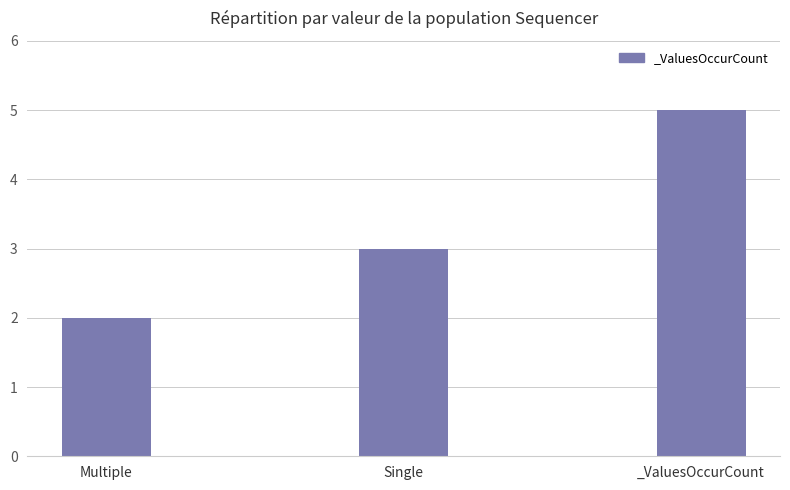

What is the average value?

3